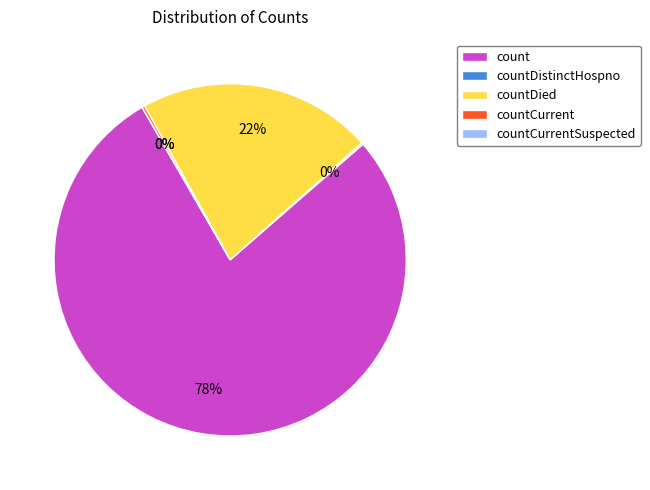

Which category has the smallest portion of the pie?

countCurrentSuspected